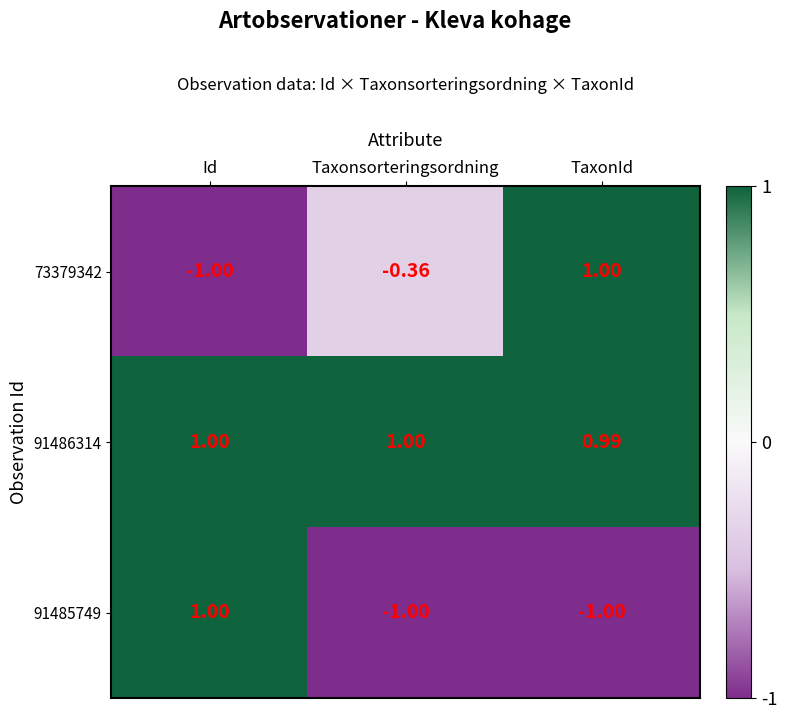

Is the value of 91485749 at TaxonId greater than the value of 73379342 at Taxonsorteringsordning?

No